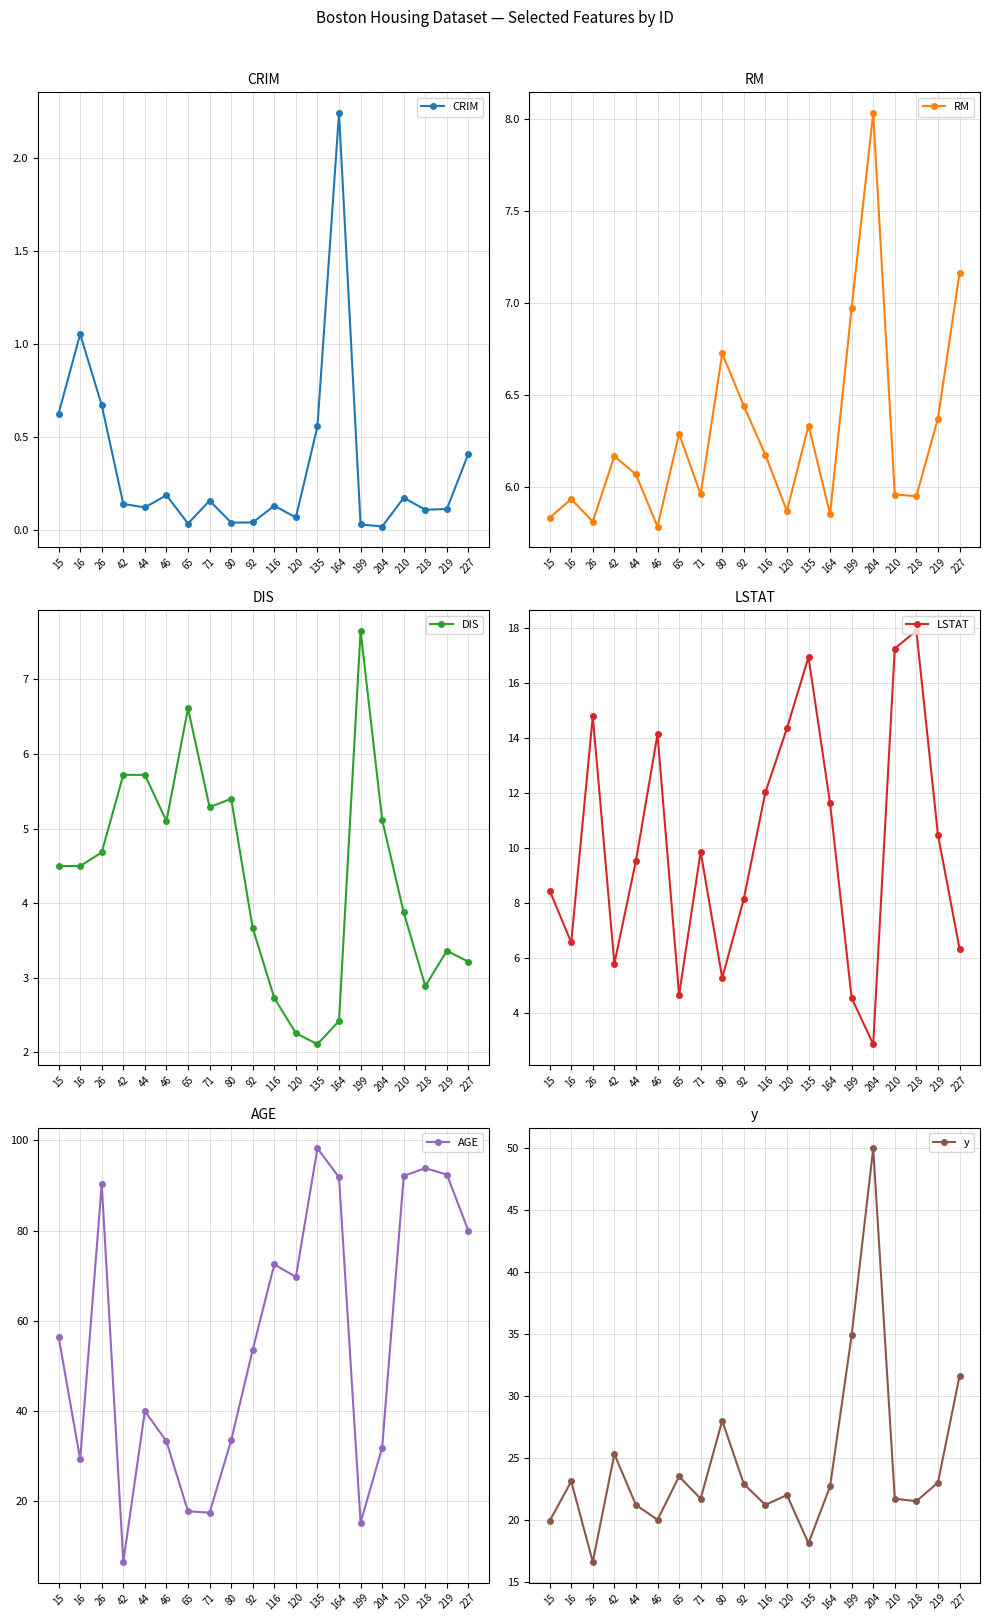

Between which two adjacent categories do RM and LSTAT first intersect?

26 and 42